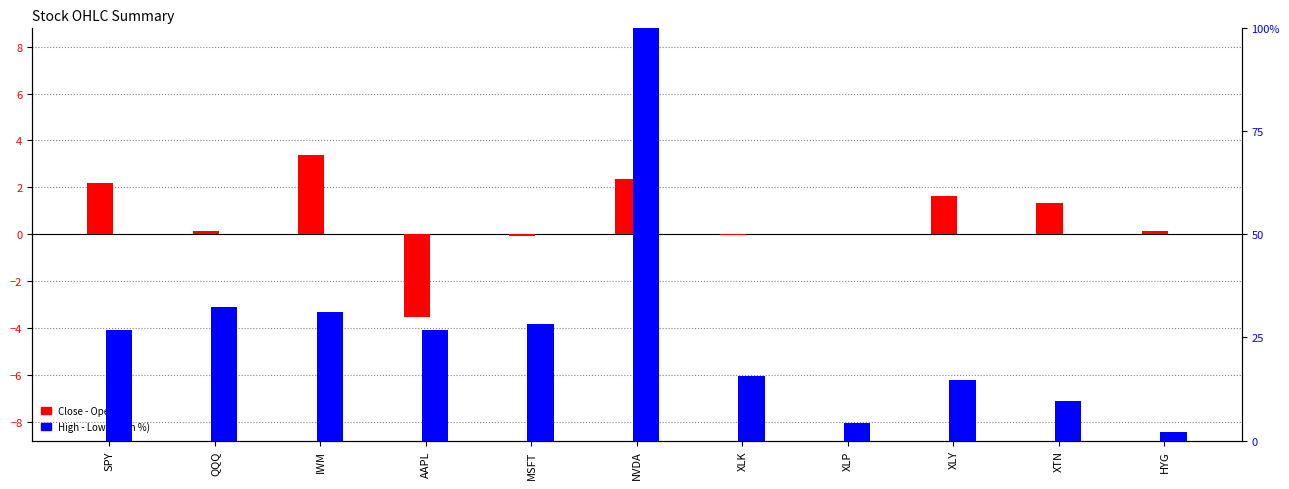

What are all the series names shown in the legend?

Close - Open, High - Low (norm %)